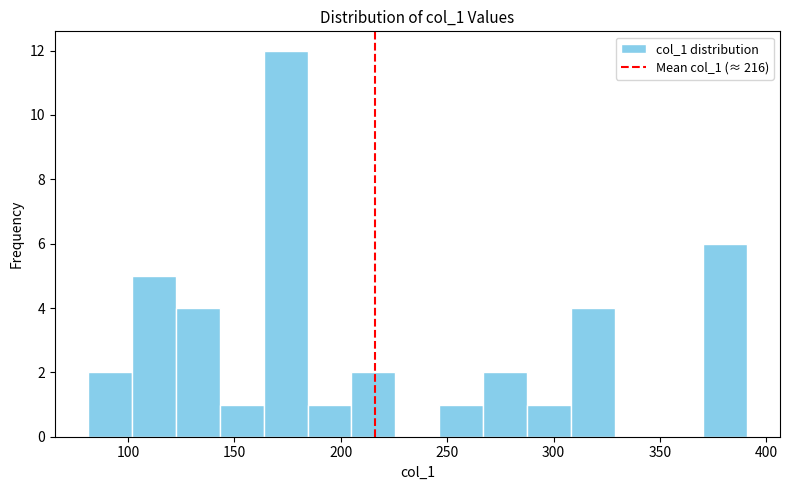

How tall is the bar that spans 80 to 100 on the x-axis? Neither the bar edges nor the heights are printed on the chart, so give them approximately, as read against the axes.

2